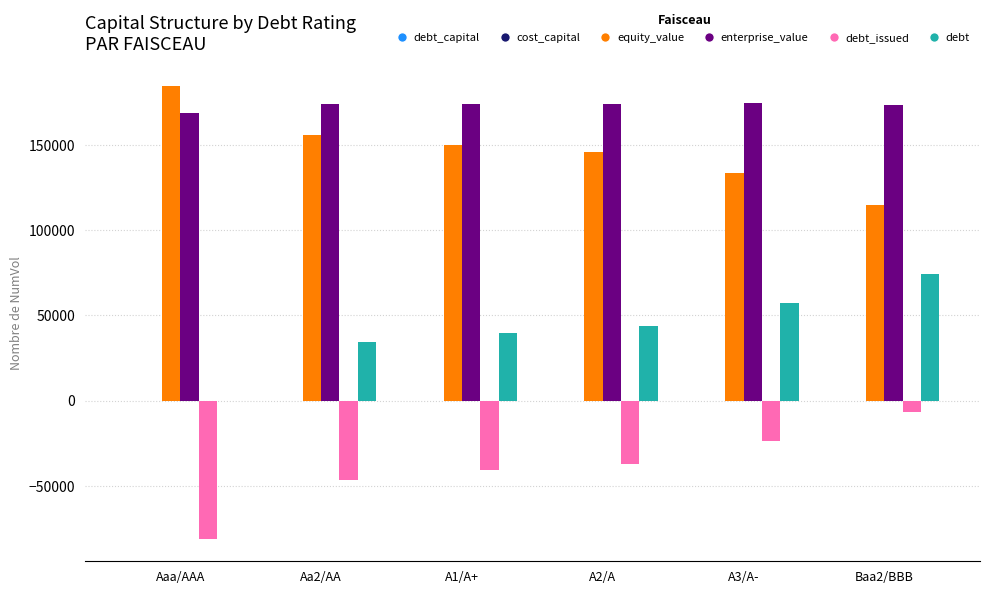

How many groups of bars are there?

6